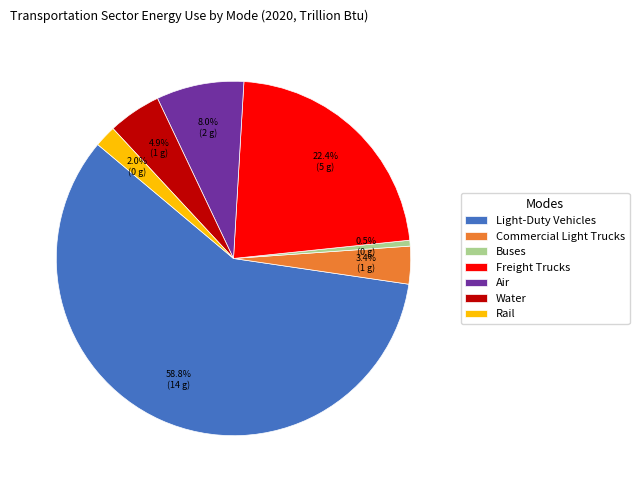

To the nearest percent, what percentage of the pie is Air?

8%